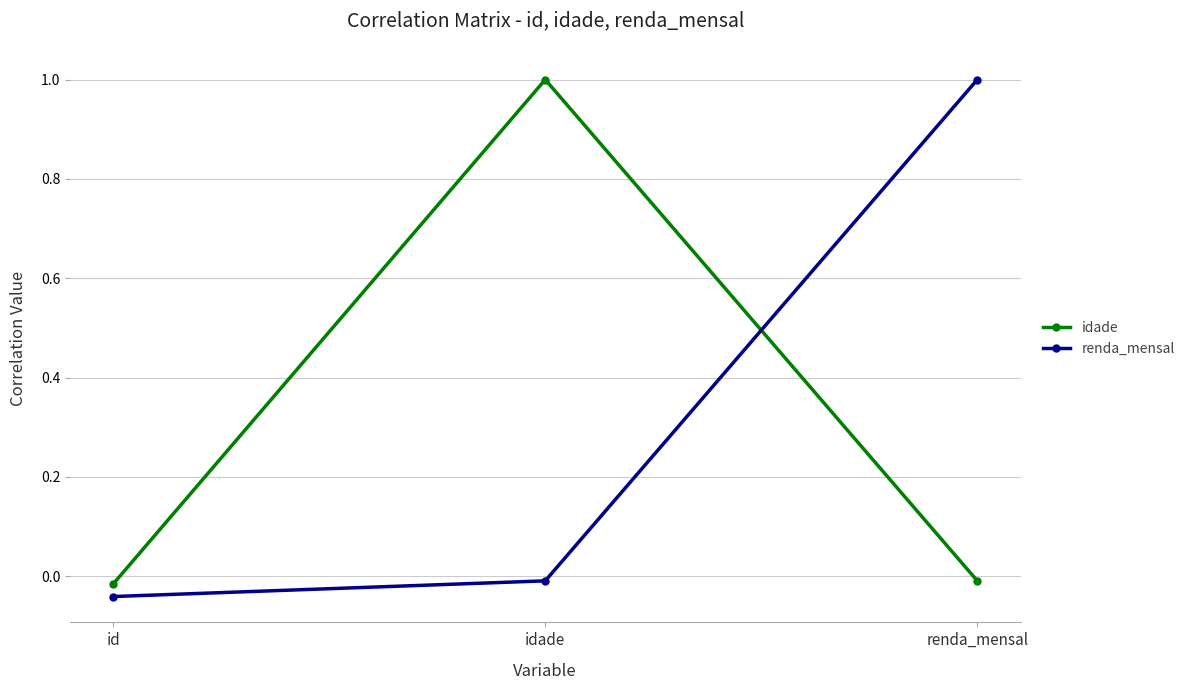

What is the value of the renda_mensal point at the 3rd from the left?

1.0